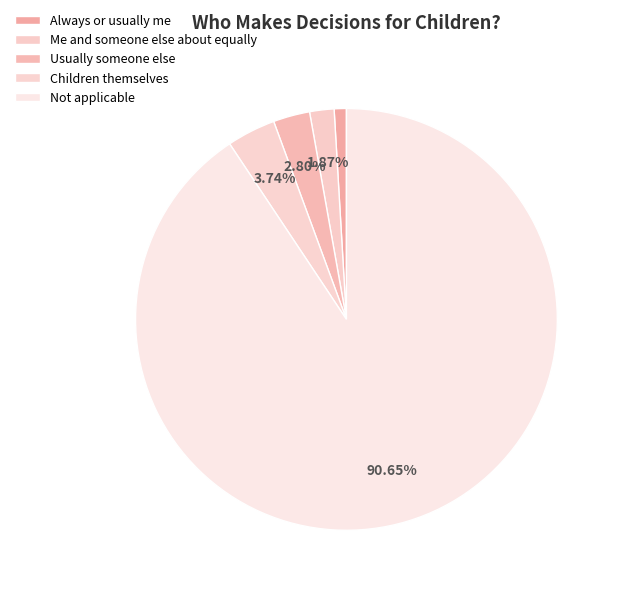

To the nearest percent, what is the average slice percentage?

20%